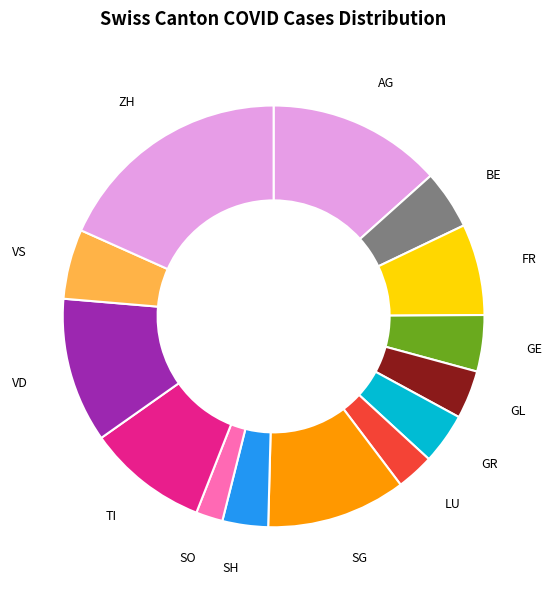

What is the smallest slice in the pie chart?

SO